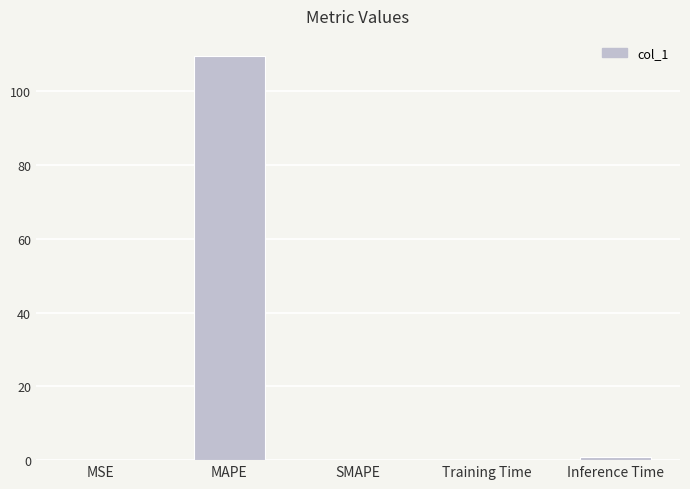

The value at Training Time is 0.1. True or false?

True